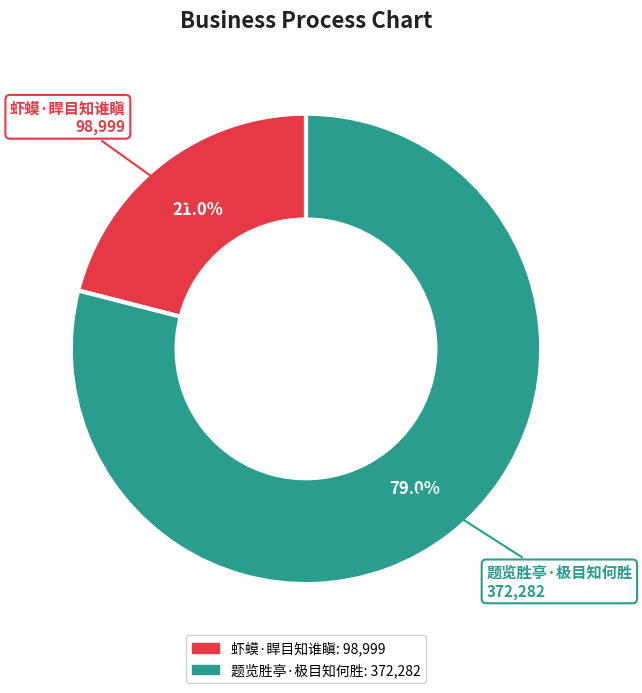

How many segments does this pie chart have?

2